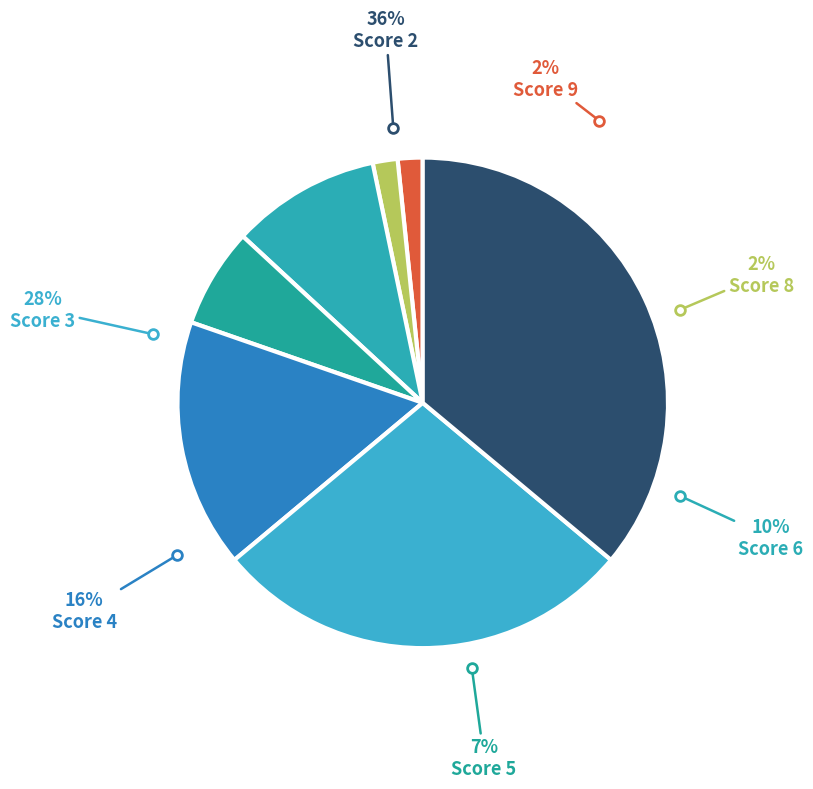

Do Score 5 and Score 4 together represent more than half of the pie?

No